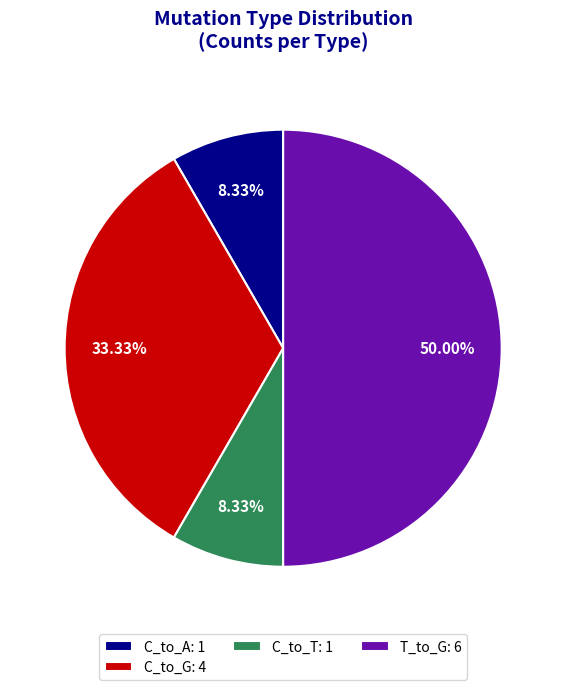

What is the majority slice?

T_to_G: 6